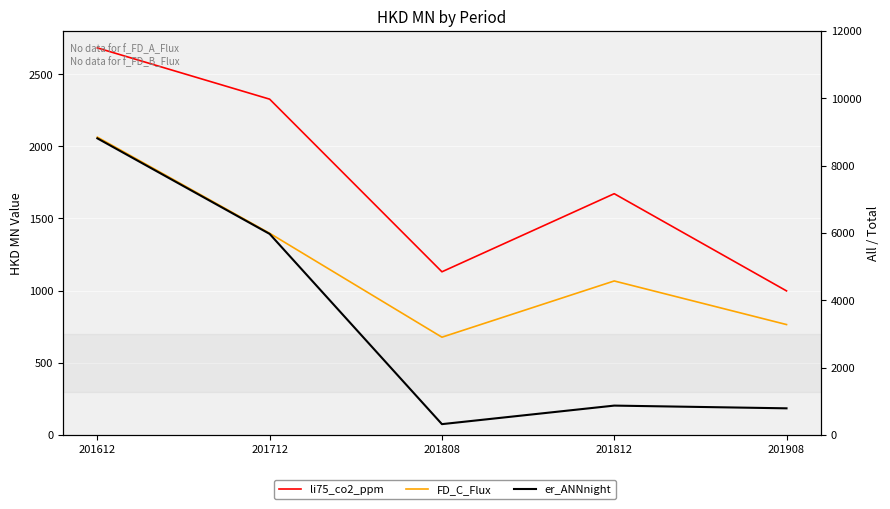

What is the minimum value shown in the chart?

317.8